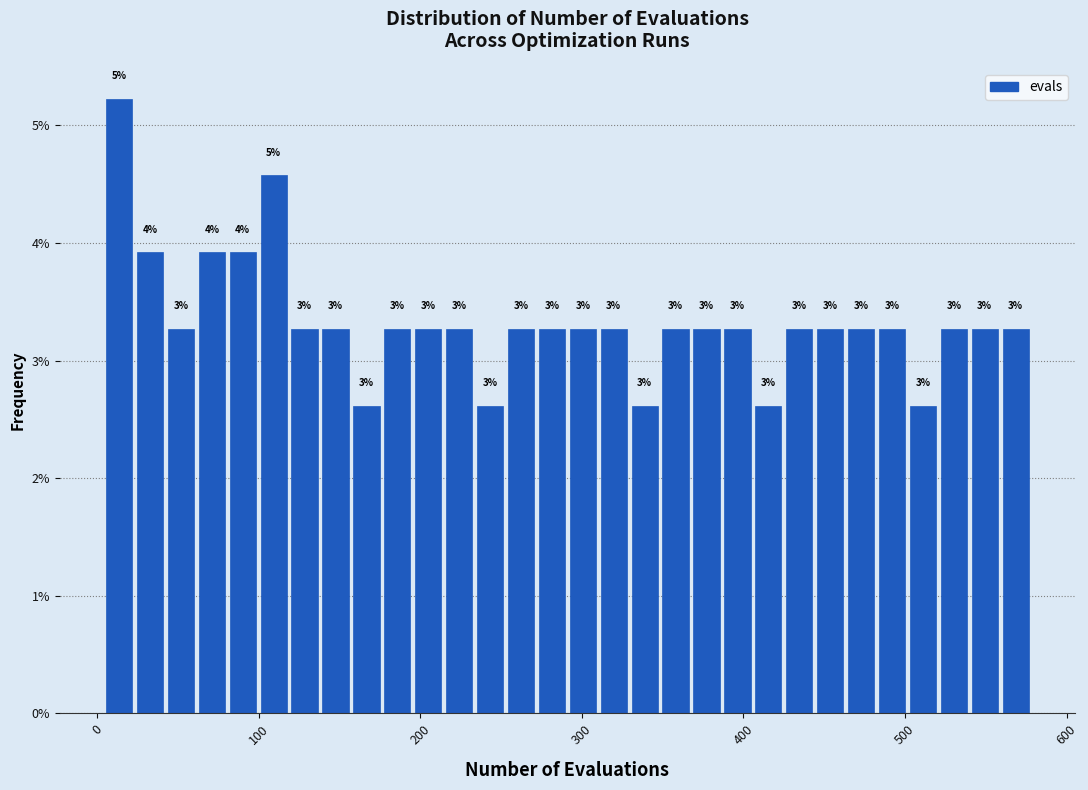

Read against the x-axis, roughly where is the centre of the tallest bar?

10